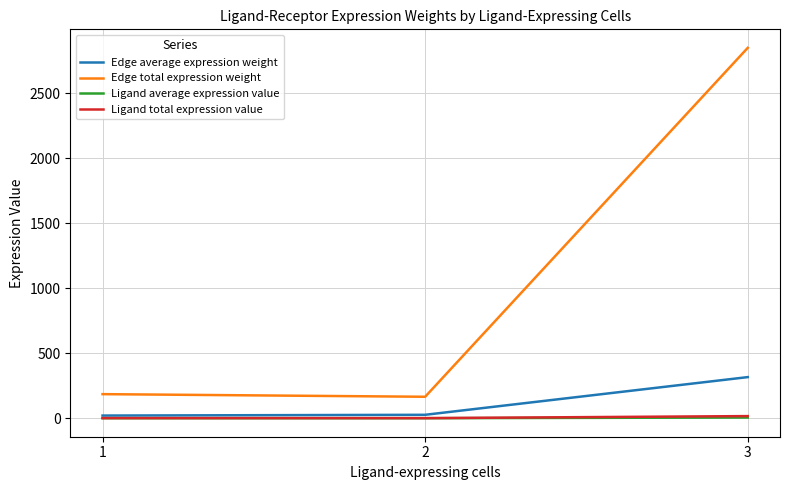

What is the maximum value for Edge average expression weight?

316.4